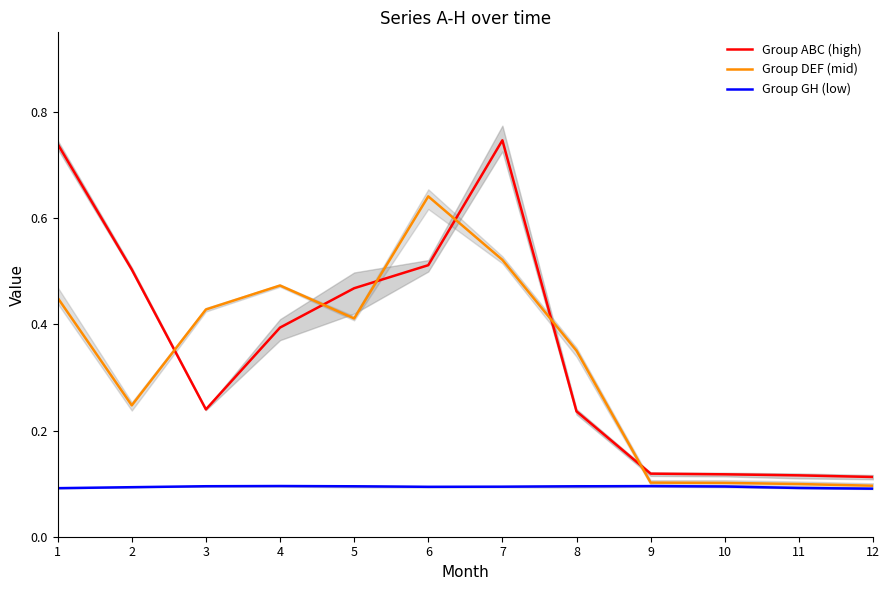

What are all the series names shown in the legend?

Group ABC (high), Group DEF (mid), Group GH (low)